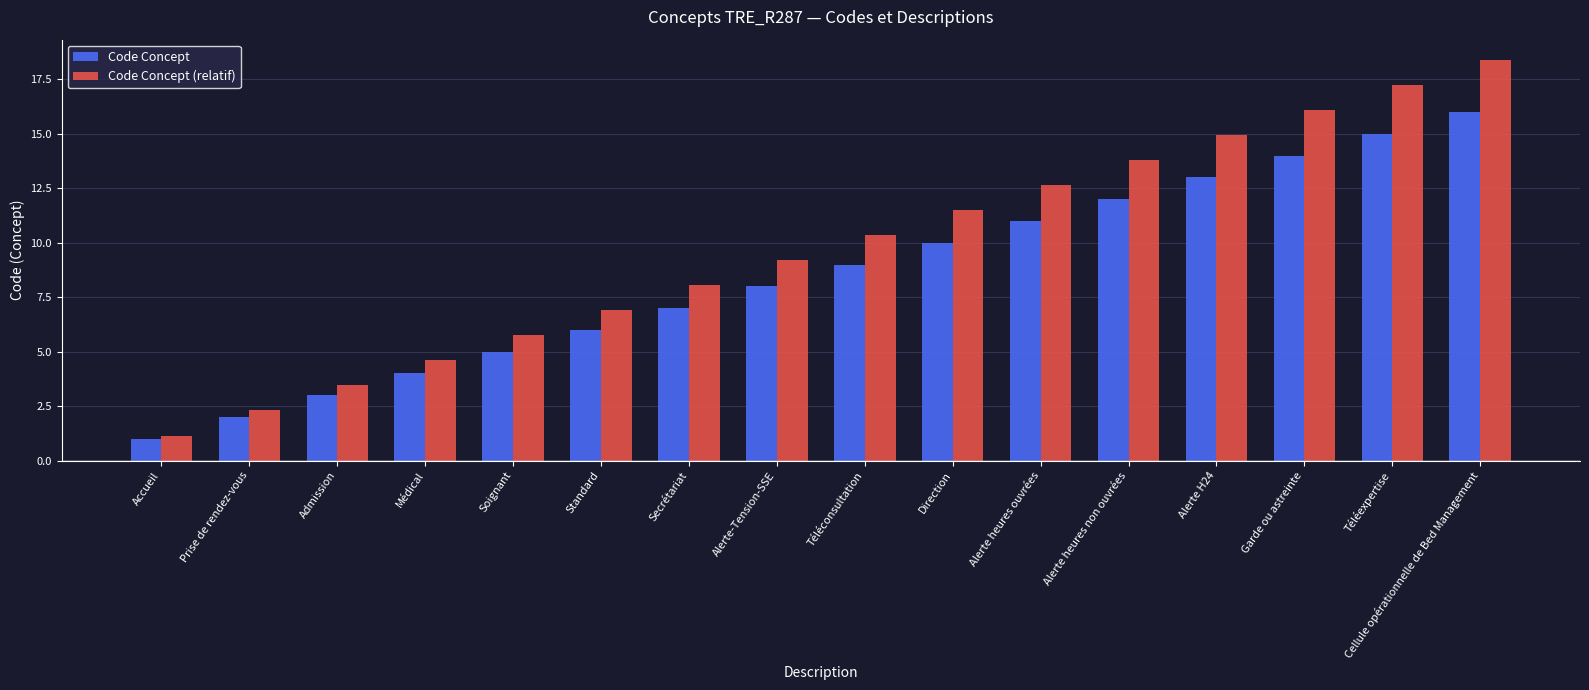

What is the average value of the Code Concept series?

8.5